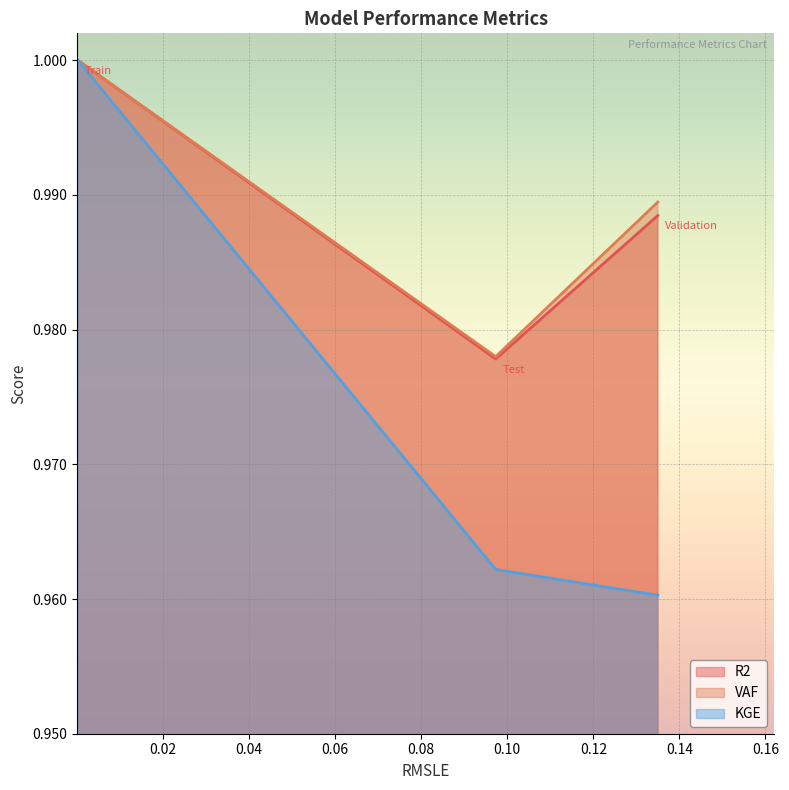

Which series has the largest range (max minus min)?

KGE